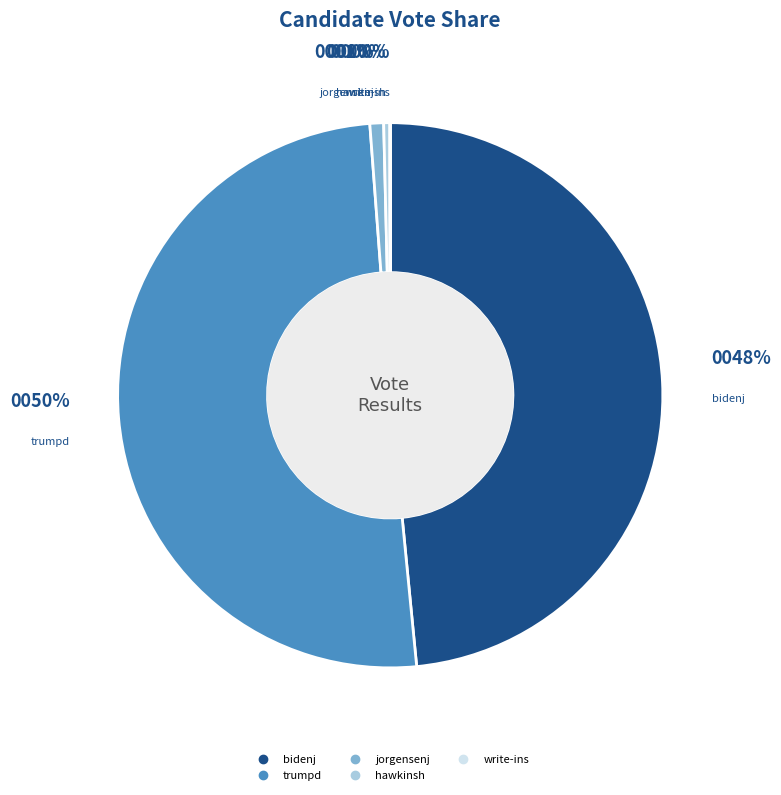

Does bidenj represent more than half of the total?

No